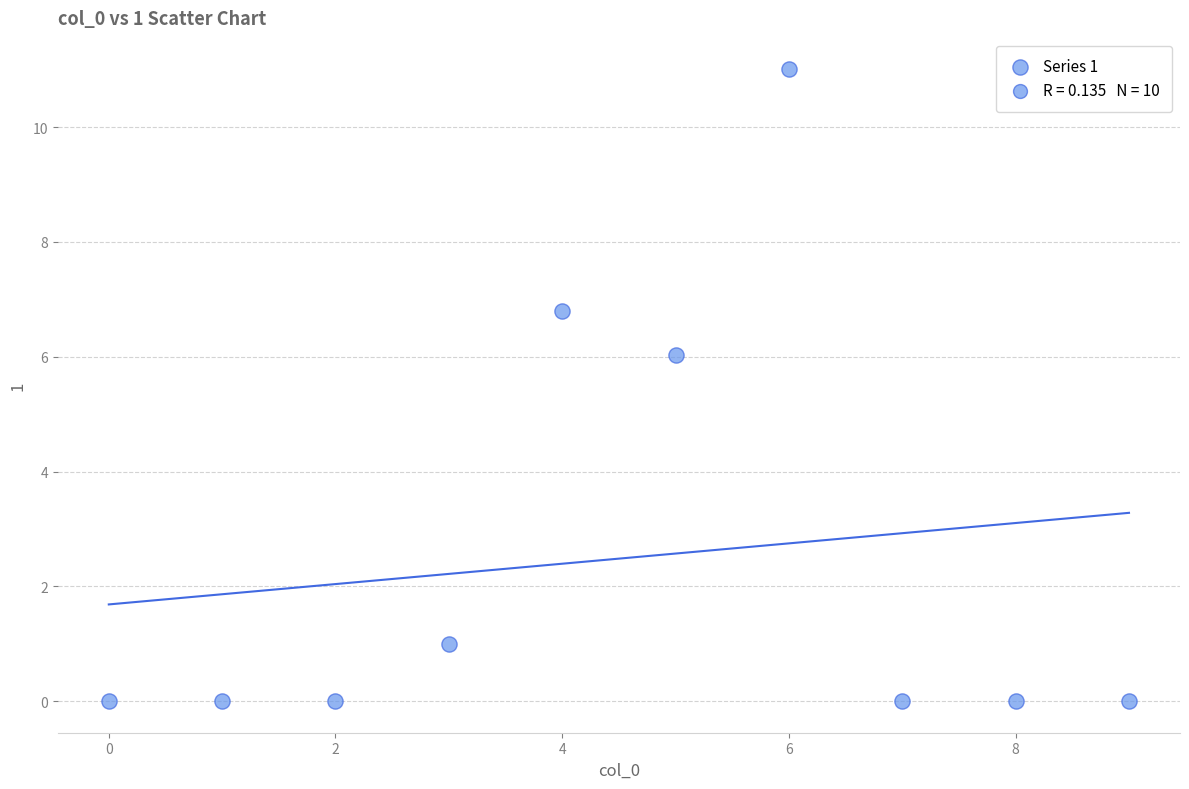

What is the range of Y values (max minus min)?

11.0